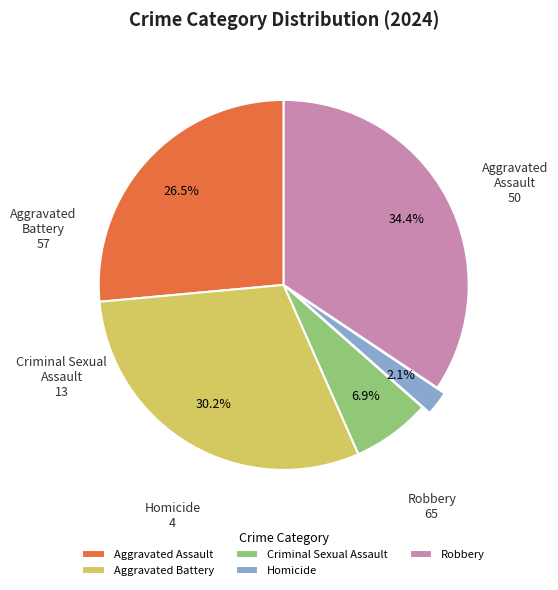

To the nearest percent, what portion does Aggravated Battery represent?

30%